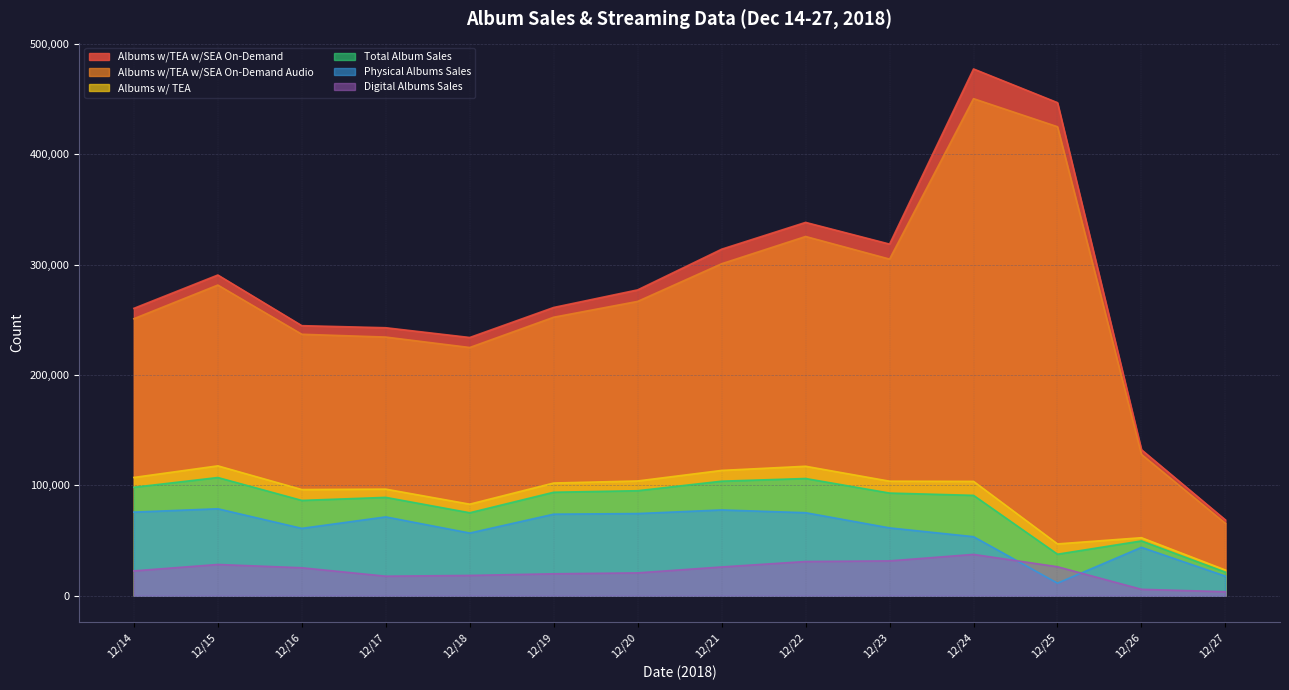

Between 12/20 and 12/22, which is larger?

12/22